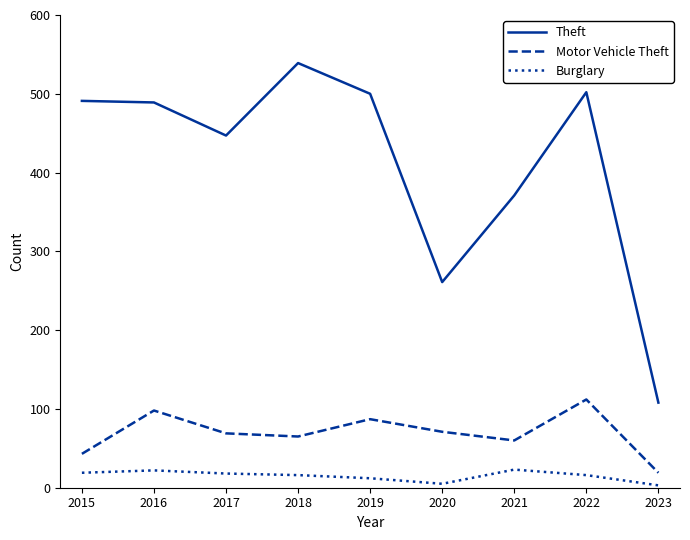

At how many categories does at least one series exceed 80?

9